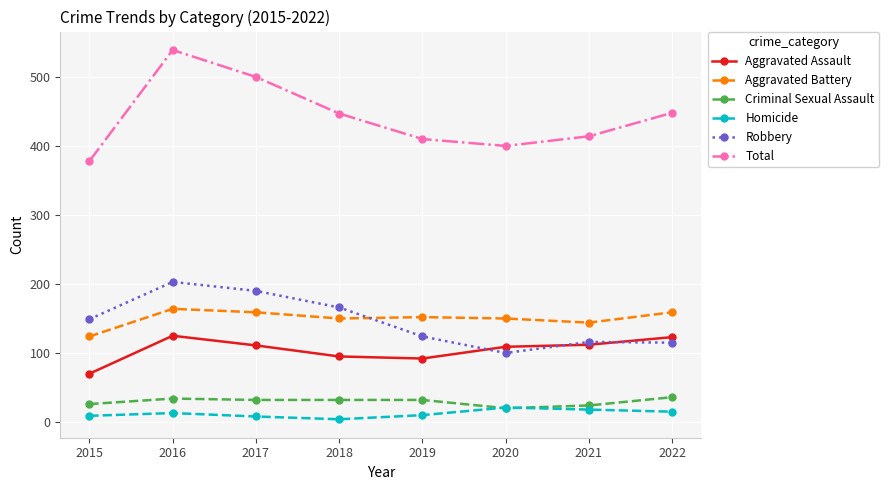

What is the lowest value of the Total series?

378